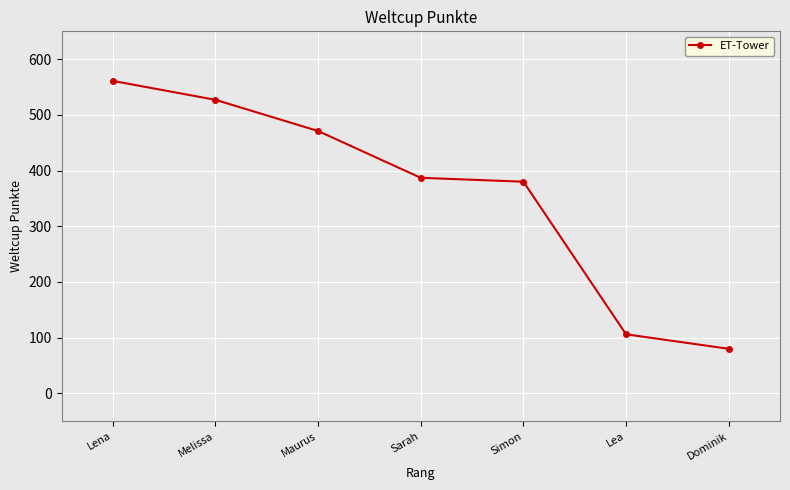

What is the minimum value shown in the chart?

80